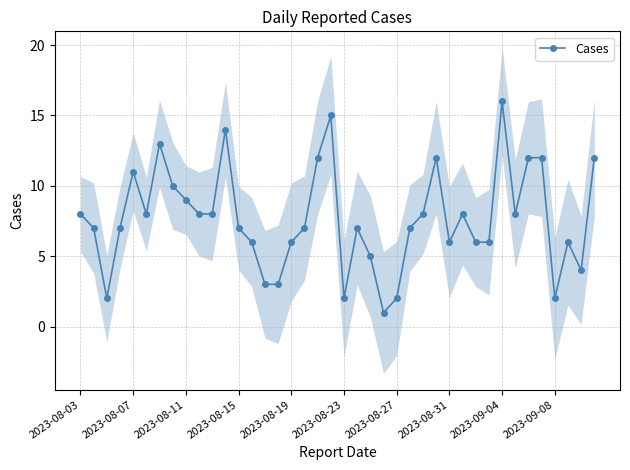

The value at 37 is 6. True or false?

True